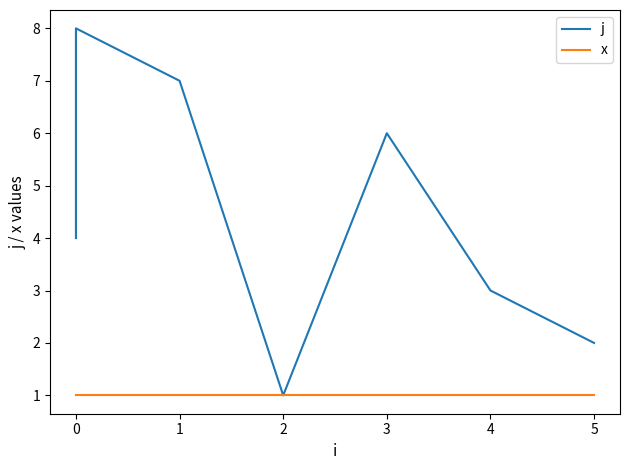

What is the maximum value for x?

1